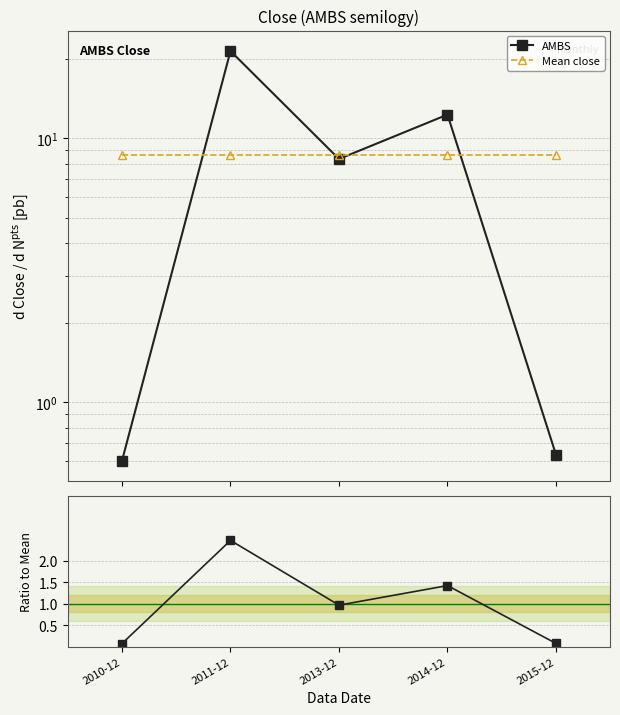

At 2011-12, list the series in order from largest to smallest.

AMBS, Mean close, Ratio to Mean